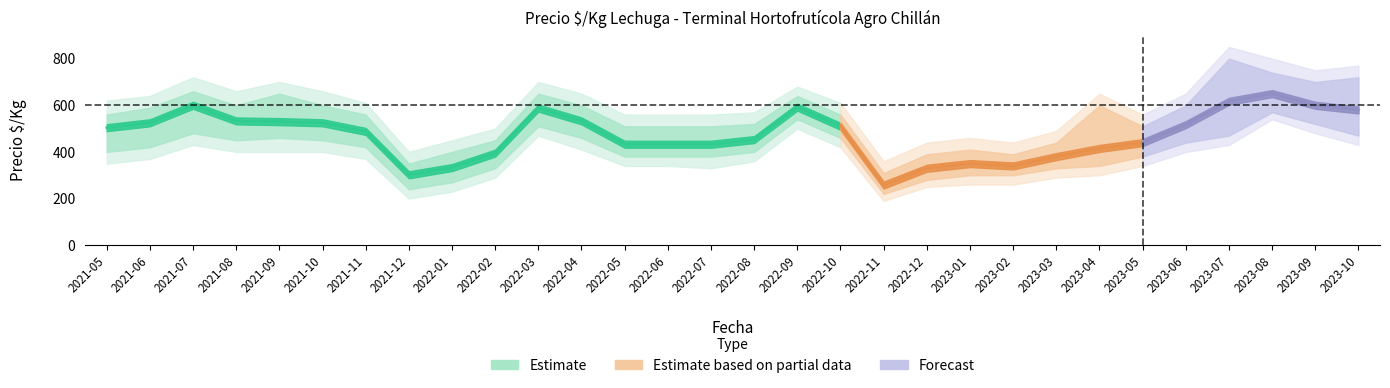

The value of Precio_max at 2022-08 is 487. True or false?

True